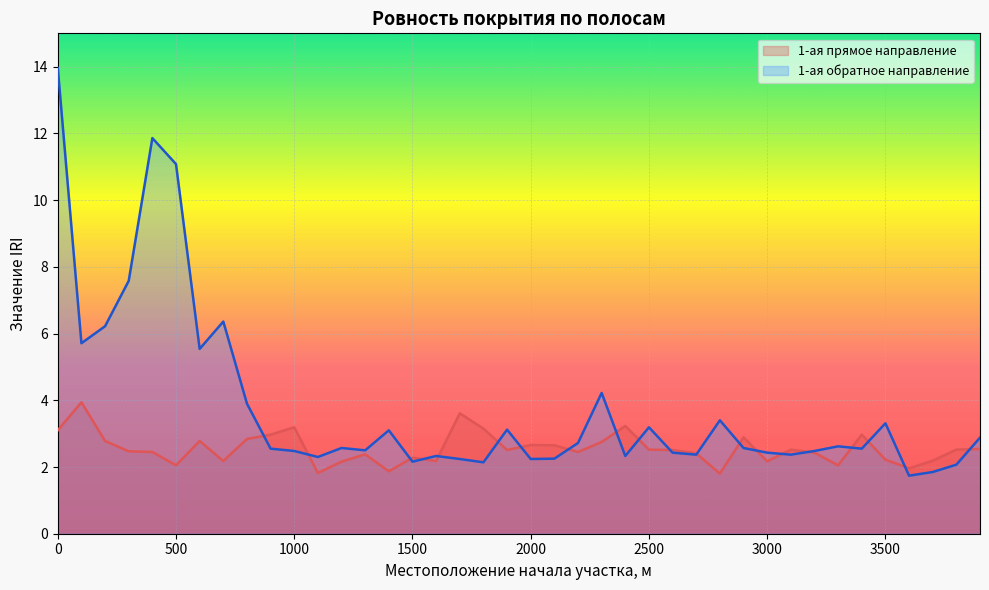

What is the maximum value shown in the chart?

14.0